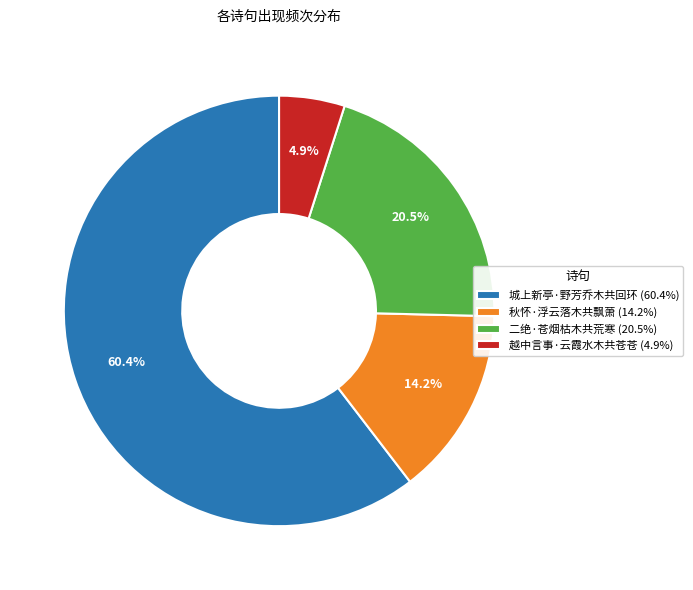

To the nearest percent, what percentage of the pie is 秋怀·浮云落木共飘萧?

14%